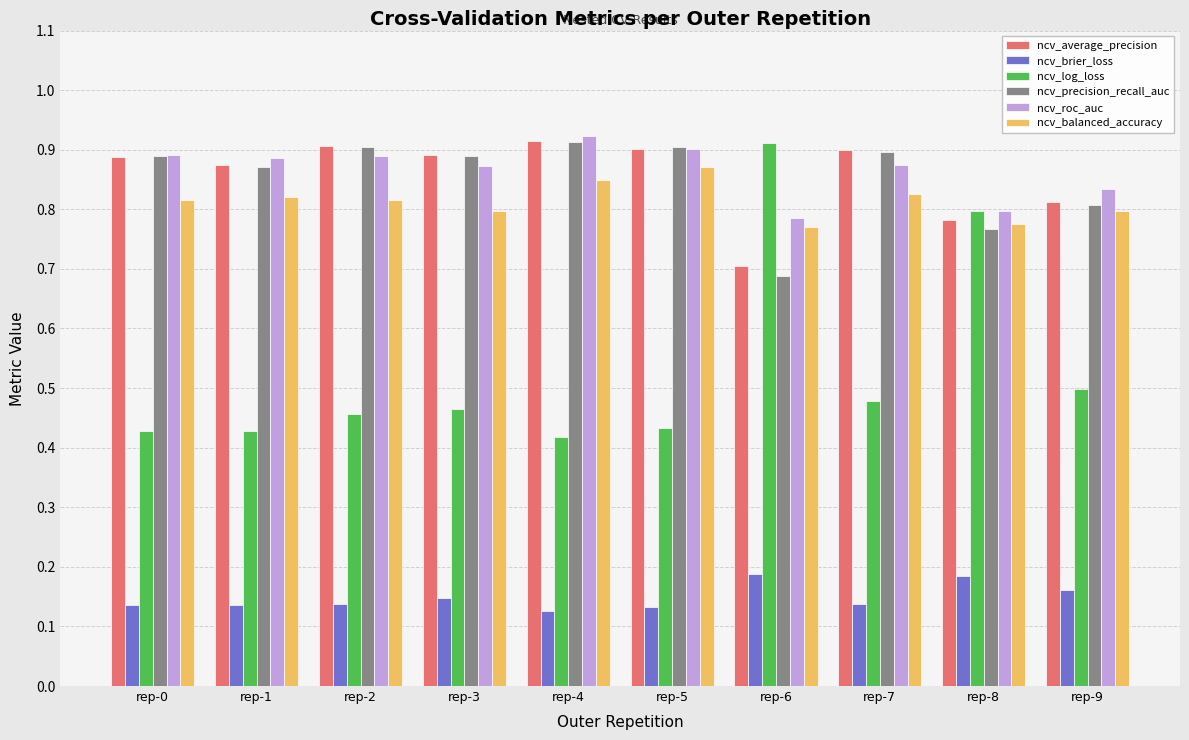

Where is ncv_roc_auc nearest to the value 0?

rep-6